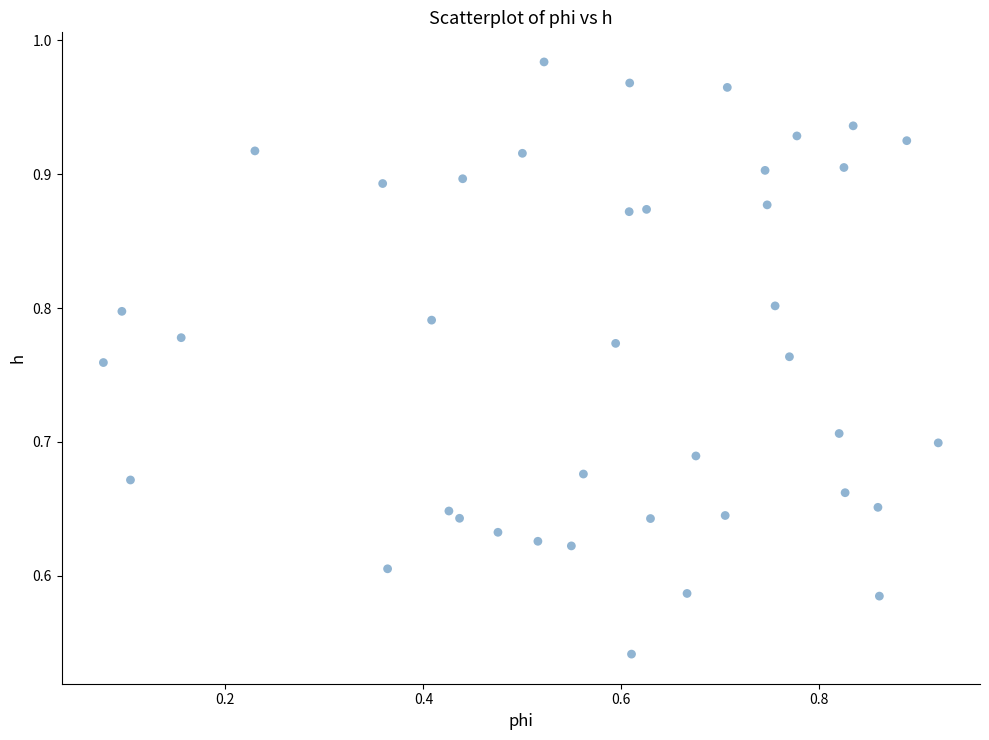

What is the range of Y values (max minus min)?

0.4